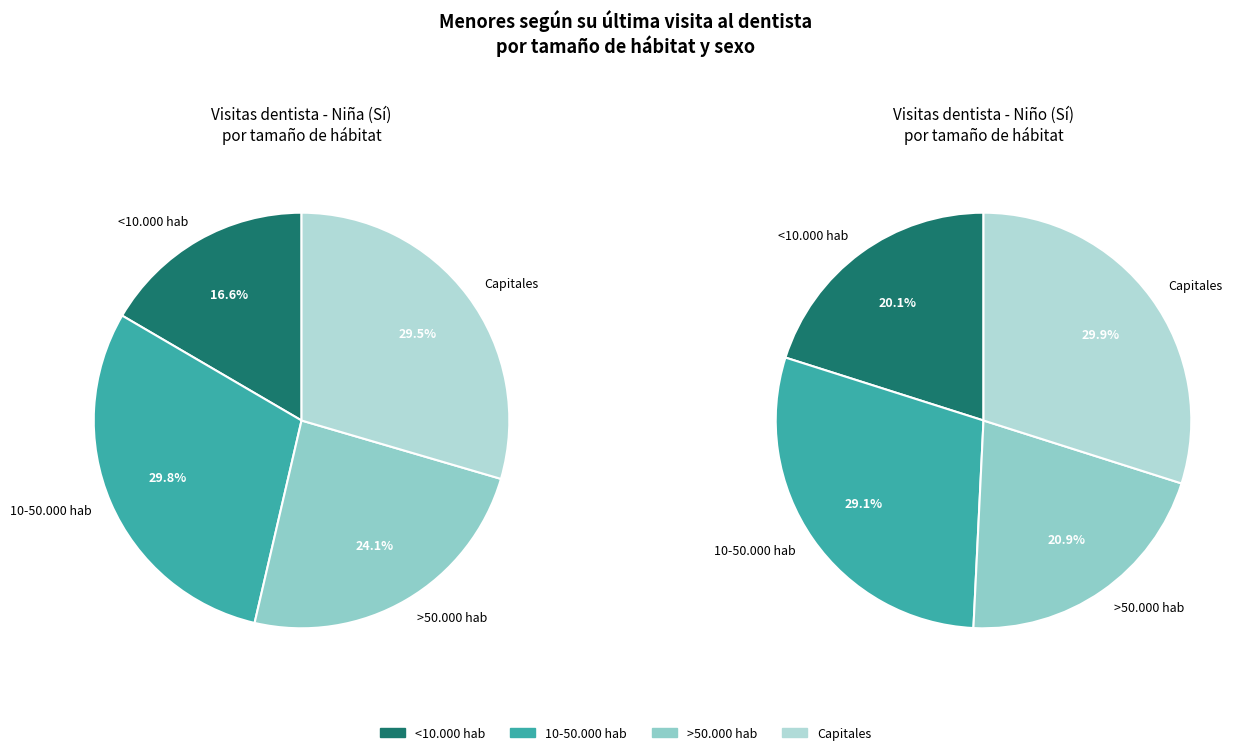

How many segments does this pie chart have?

4